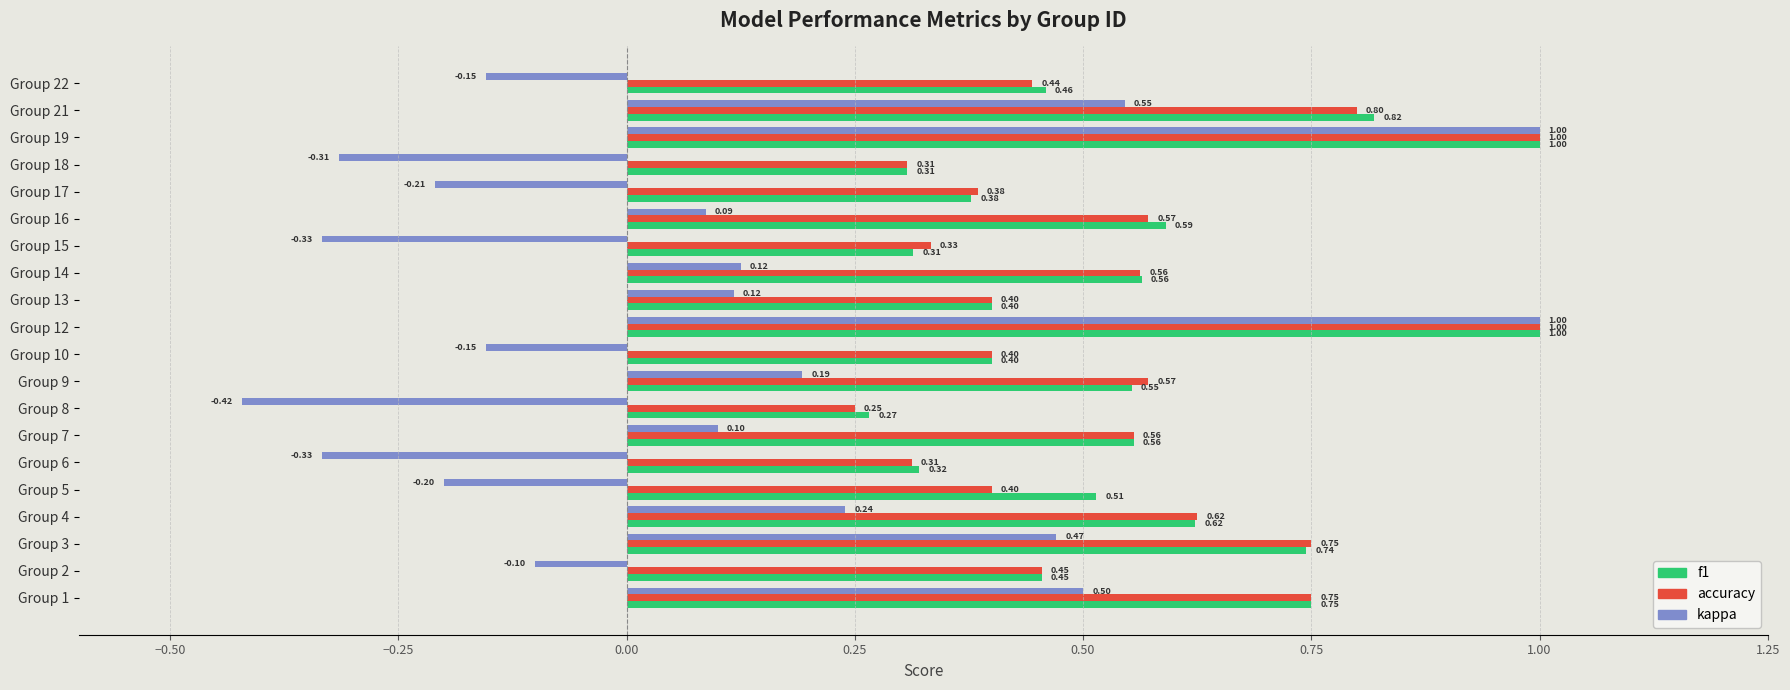

What is the highest value of the kappa series?

1.0